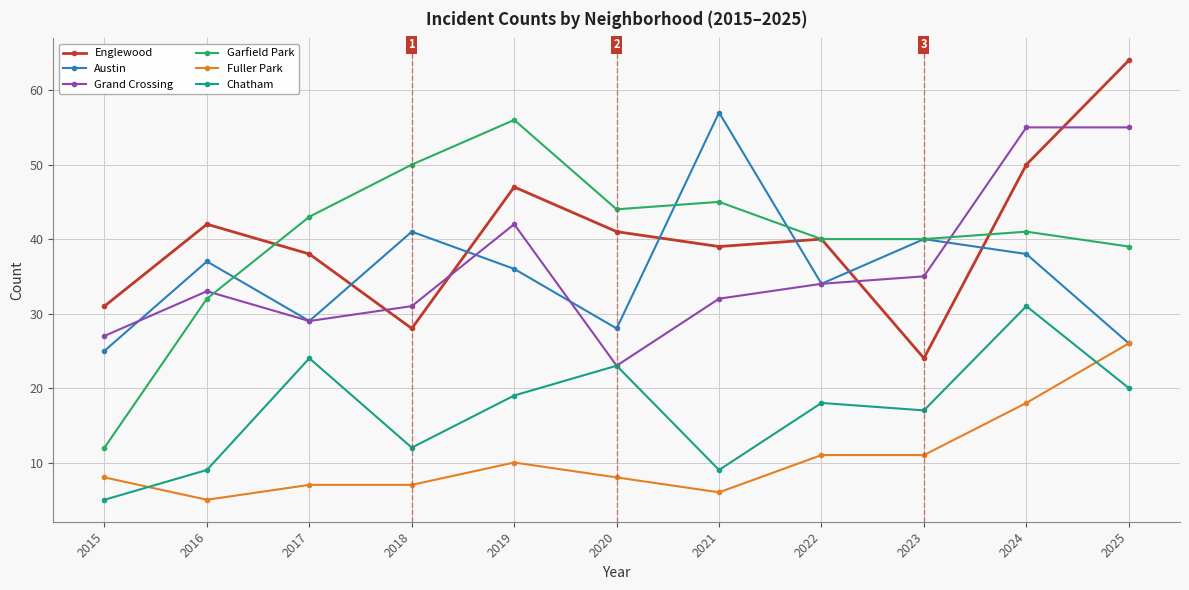

The Austin series shows 52 at 2022. True or false?

False